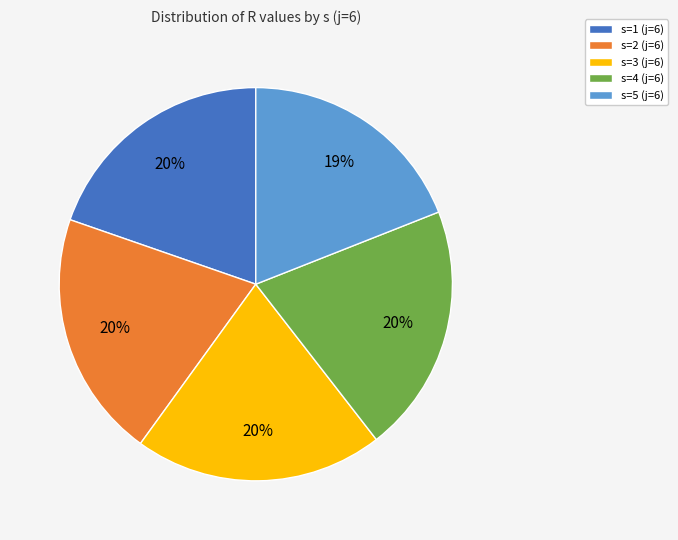

How many slices are in this pie chart?

5